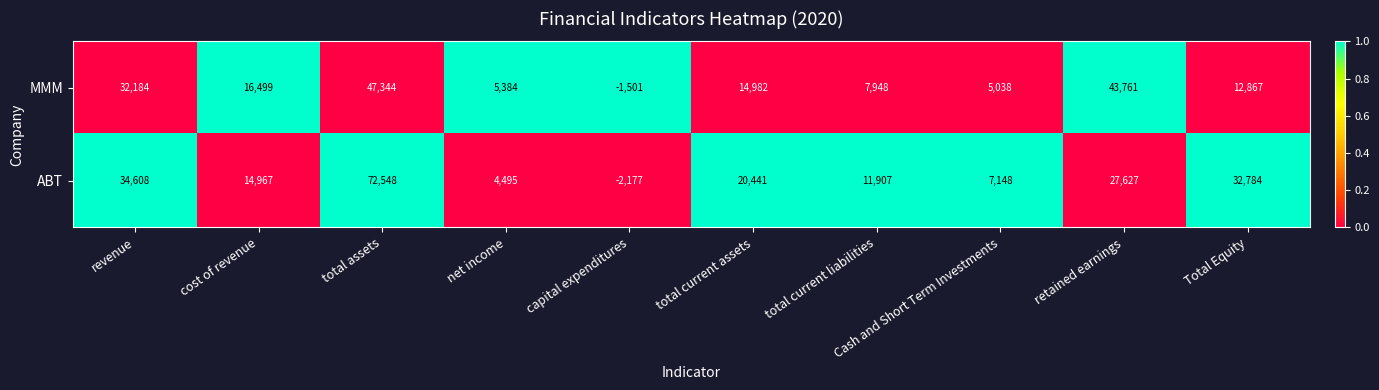

List the series in order of their overall mean, highest first.

ABT, MMM